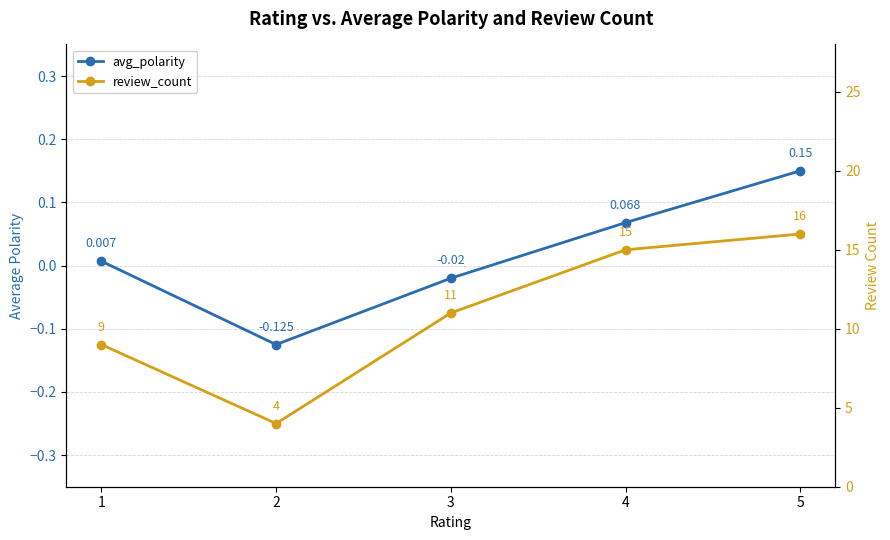

Read the avg_polarity value at 4.

0.1